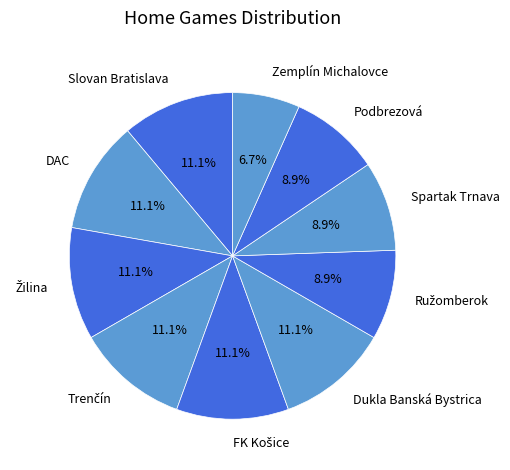

Does any single category account for the majority?

No